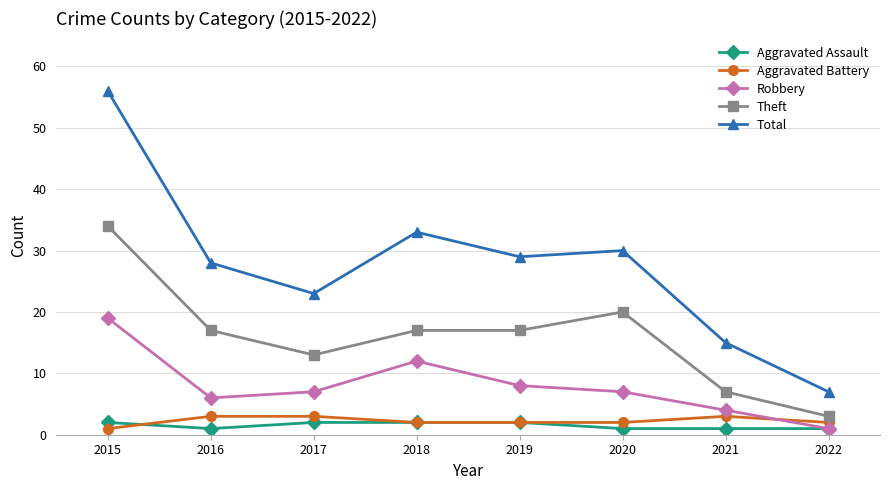

At which category does the chart reach its peak across all series?

2015